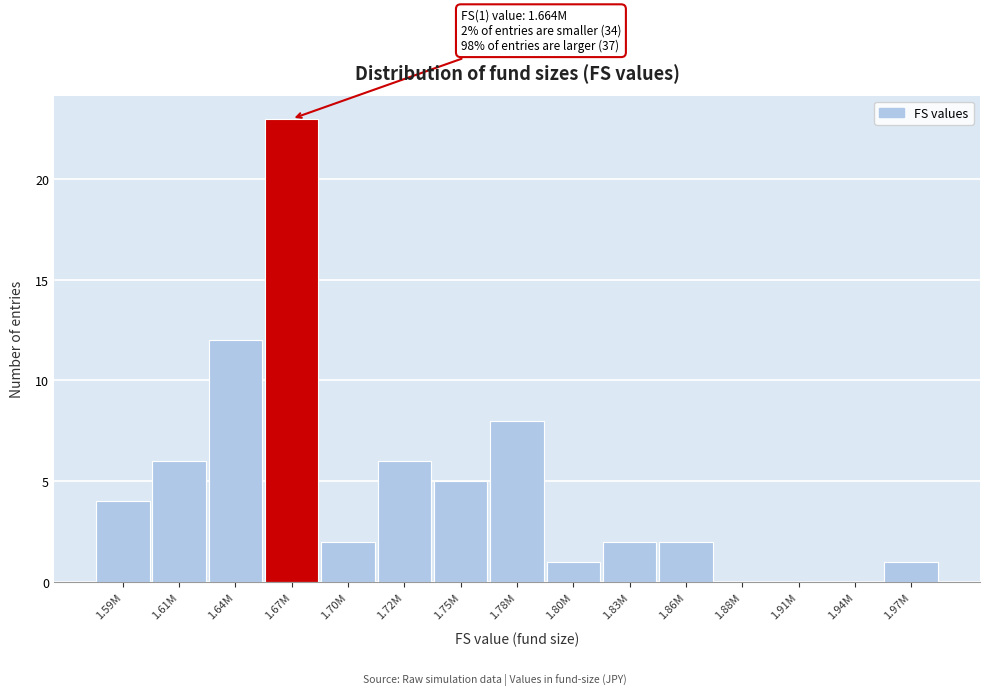

Reading left to right, extract all data points from this chart.

1.59M=4	1.61M=6	1.64M=12	1.67M=23	1.70M=2	1.72M=6	1.75M=5	1.78M=8	1.80M=1	1.83M=2	1.86M=2	1.88M=0	1.91M=0	1.94M=0	1.97M=1